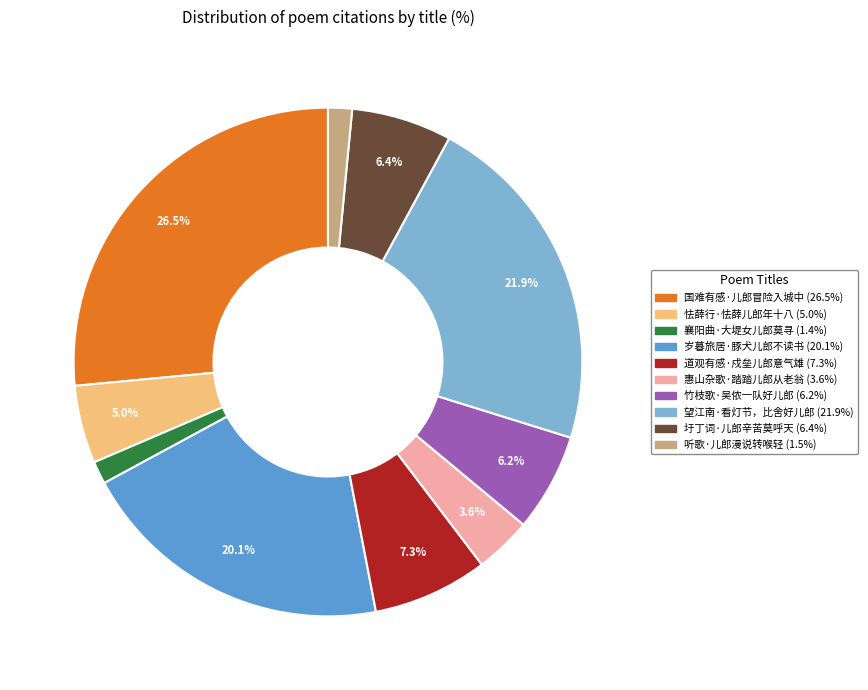

How many segments does this pie chart have?

10